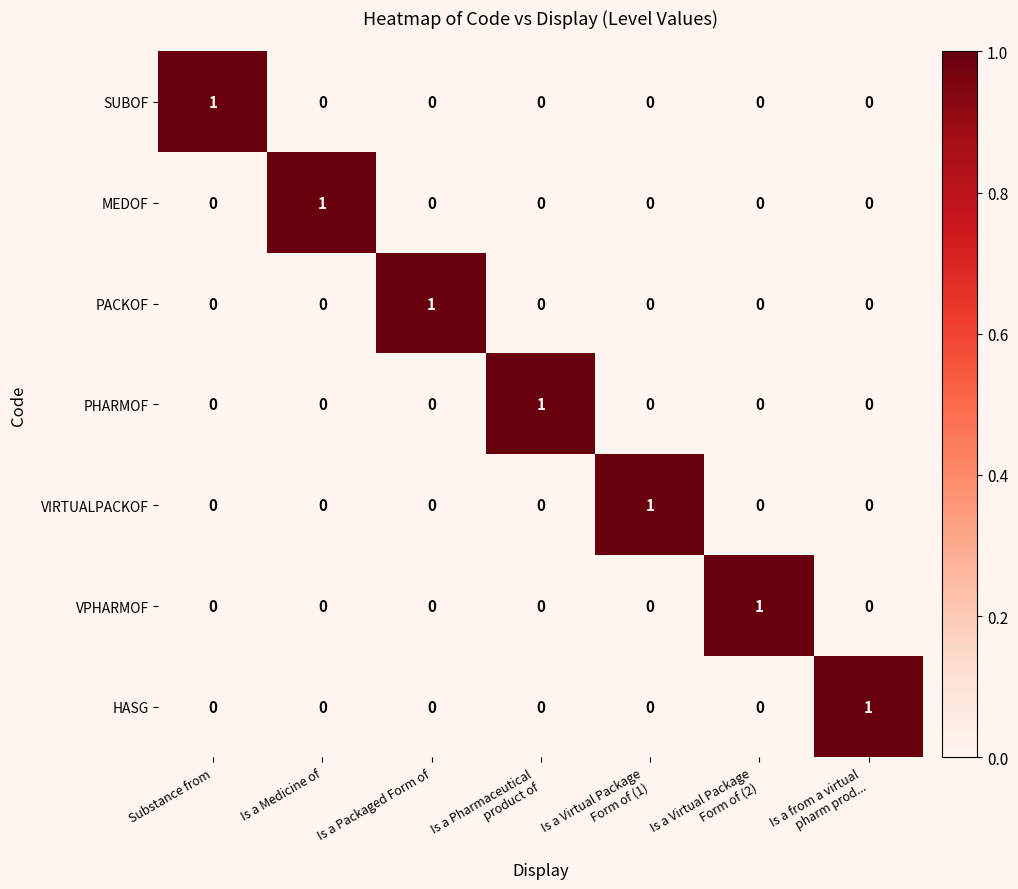

The value of PACKOF at Is a Packaged Form of is 1. True or false?

True